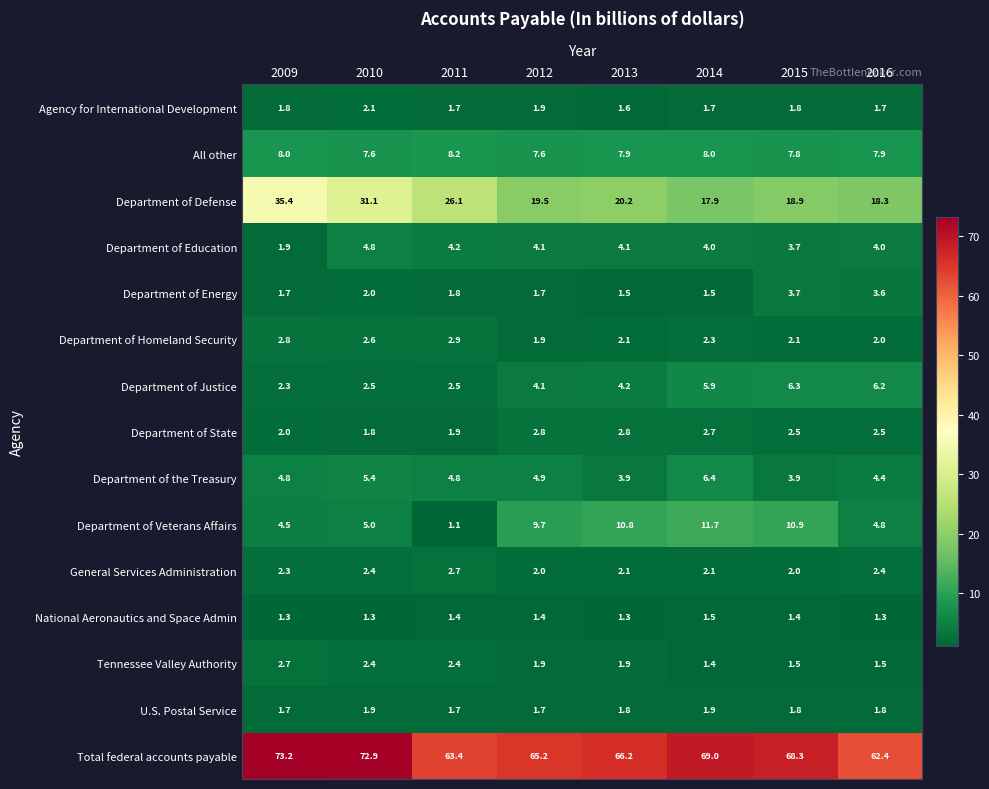

What is the difference between the highest and lowest values at 2012?

63.8